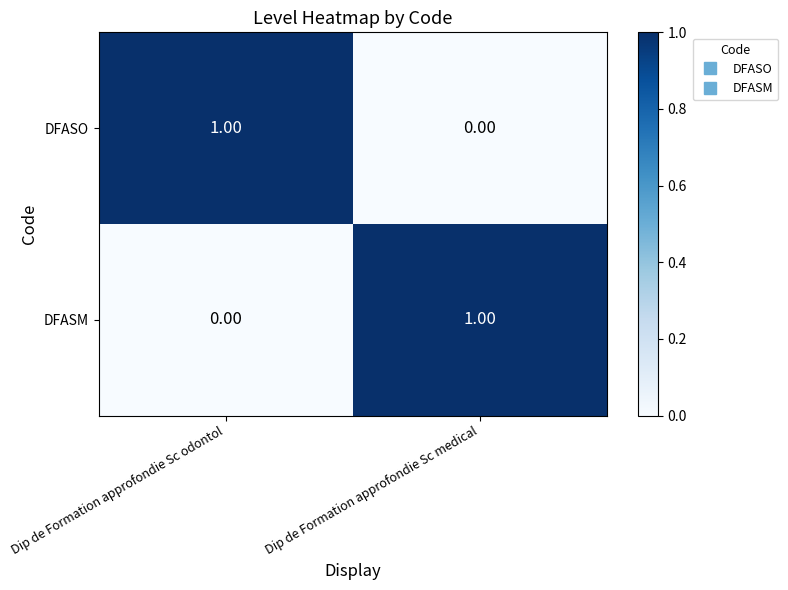

How many positive values does the DFASM series have?

1